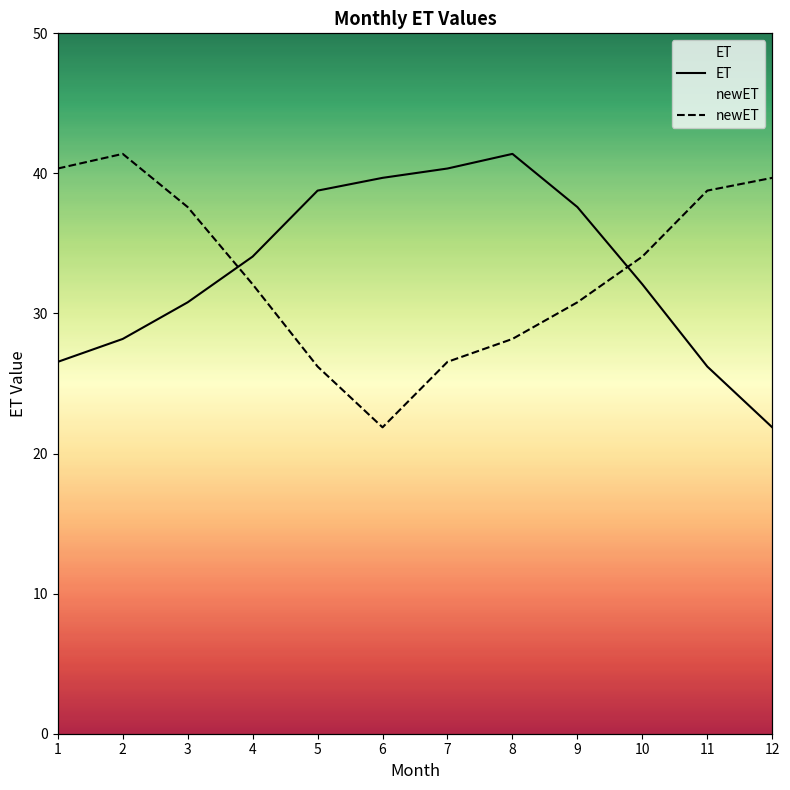

At which label does ET first exceed 34?

4